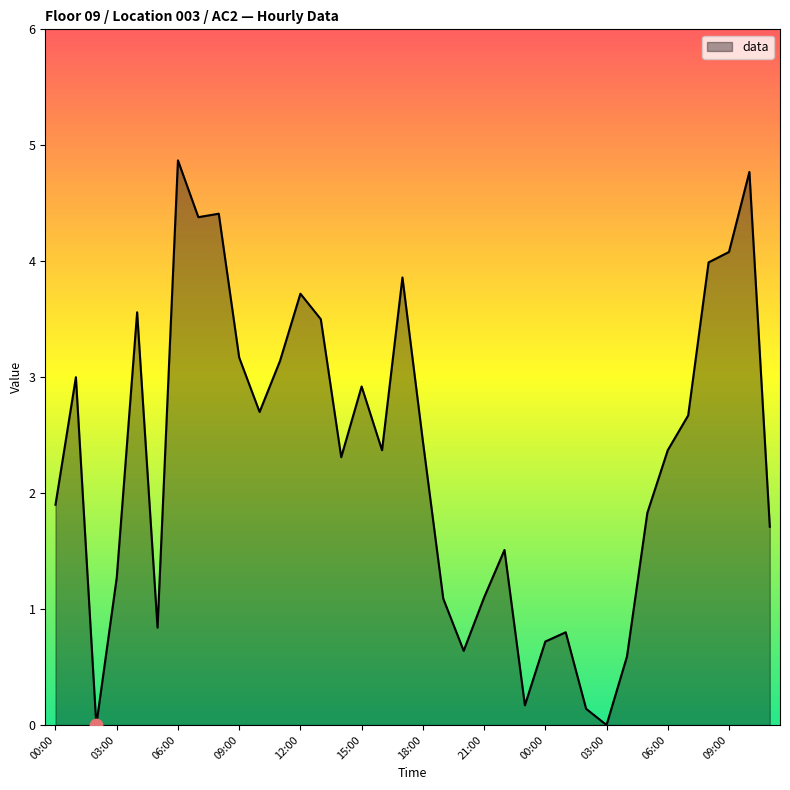

What is the difference between the maximum and minimum values?

4.9